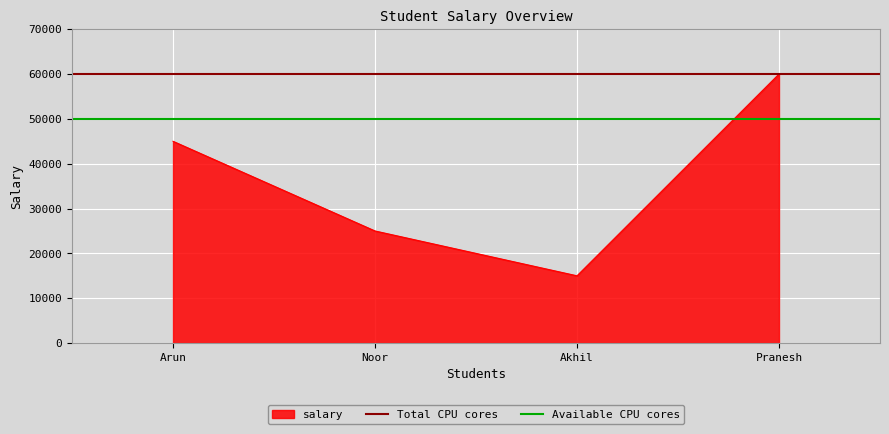

At which label is salary closest to 37500?

Arun